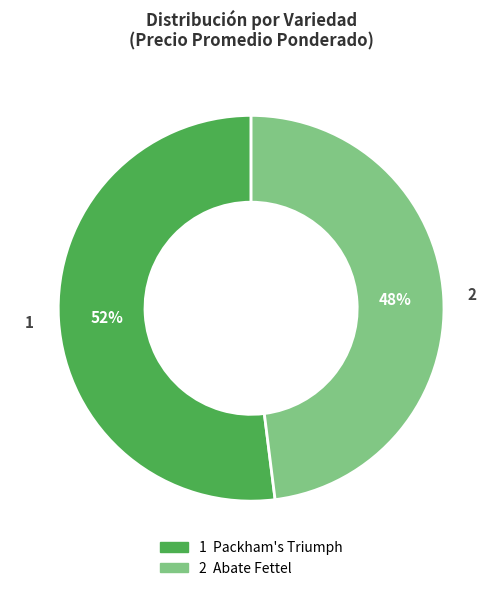

To the nearest percent, what is the difference between the largest and smallest slice percentages?

4%